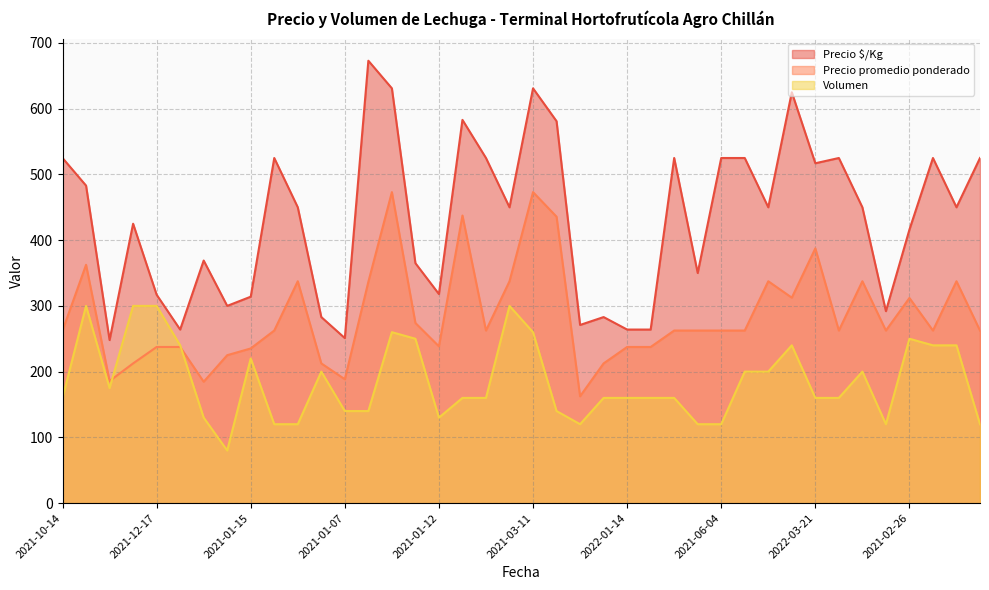

True or false: Precio $/Kg has a value of 365.6 at 2022-01-14.

False